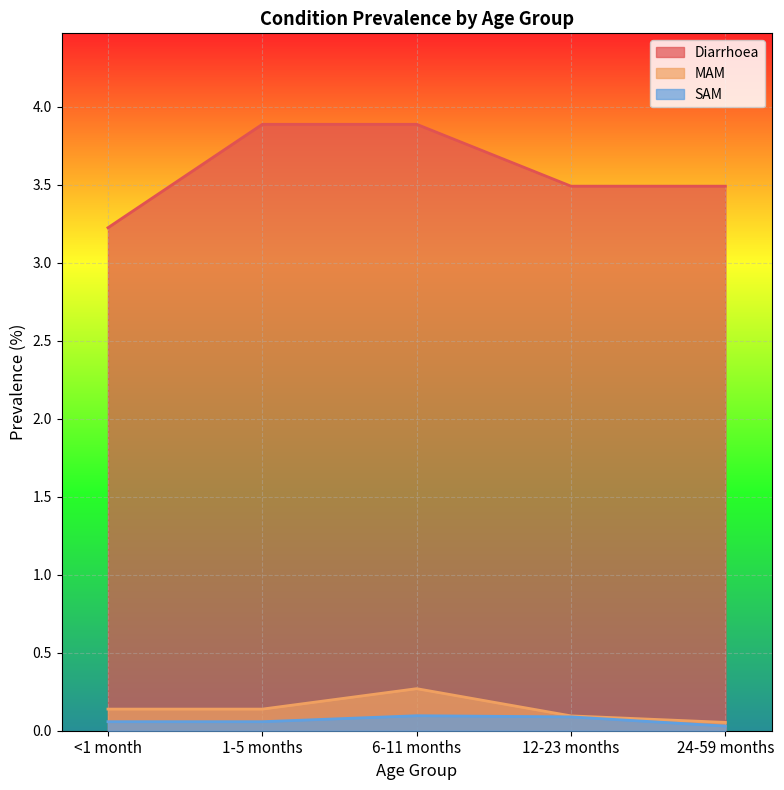

What is the average value of the Diarrhoea series?

3.6